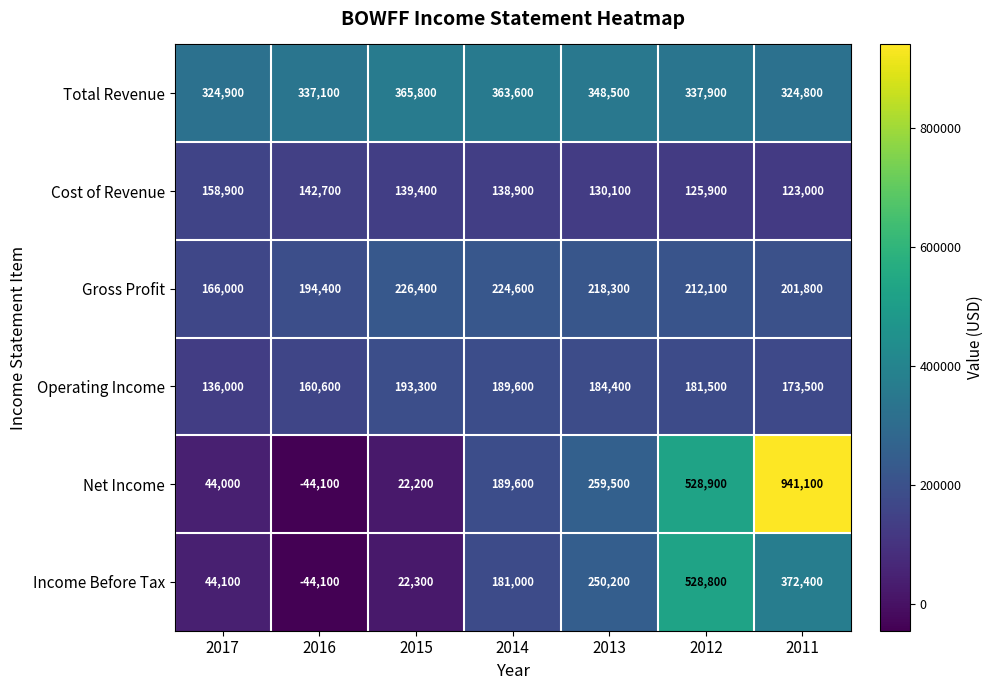

Is it true that Gross Profit equals 226400 at 2015?

True